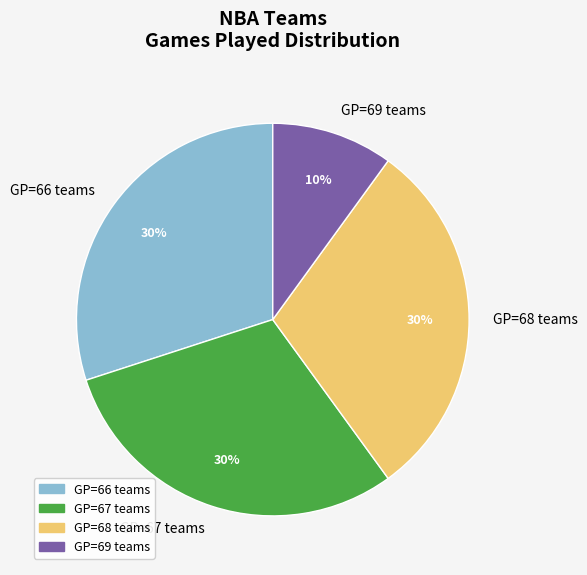

True or false: GP=68 teams accounts for 30% of the total.

True